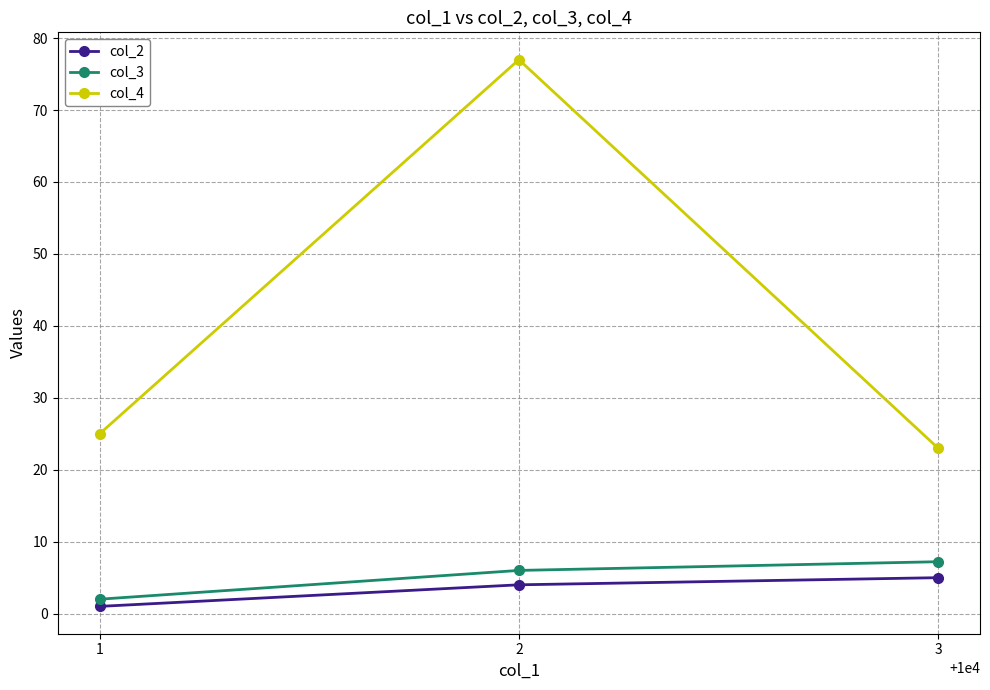

What is the spread (max minus min) of values at 3?

18.0